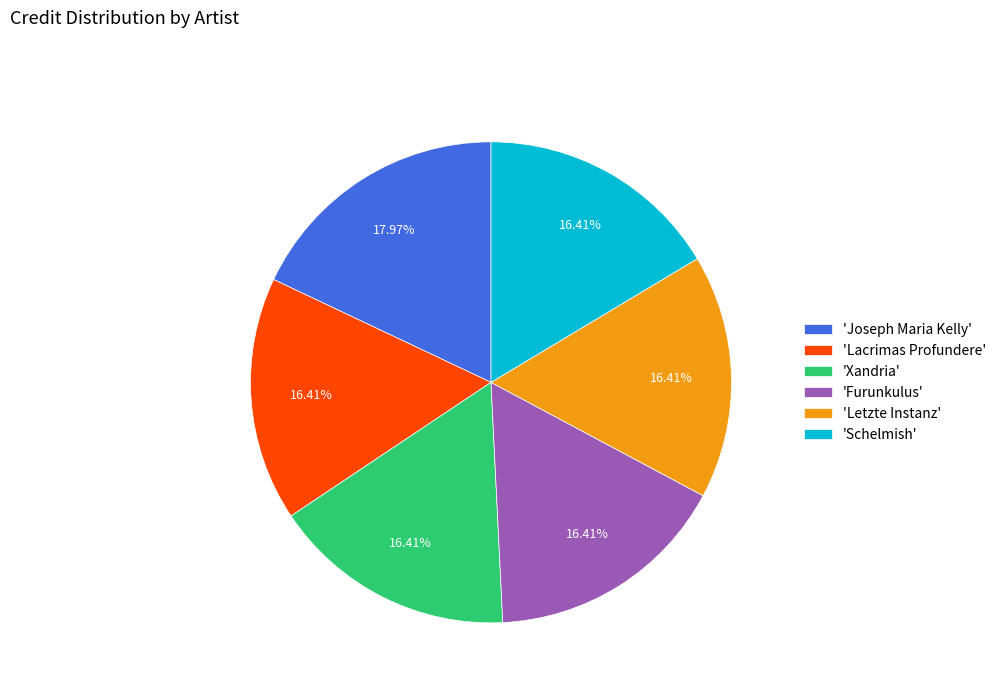

Is the sum of 'Letzte Instanz' and 'Furunkulus' greater than half?

No